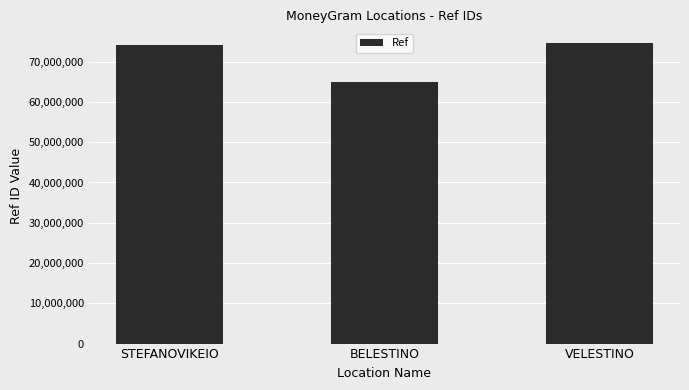

What is the difference between the values at VELESTINO and BELESTINO?

9515559